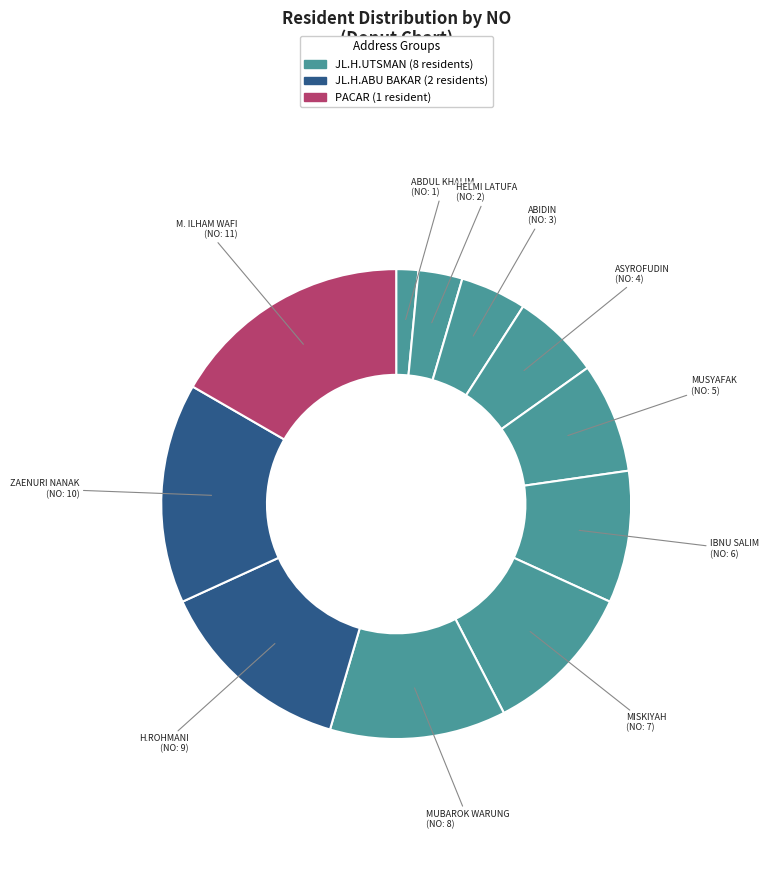

Is there a majority slice in this chart?

No